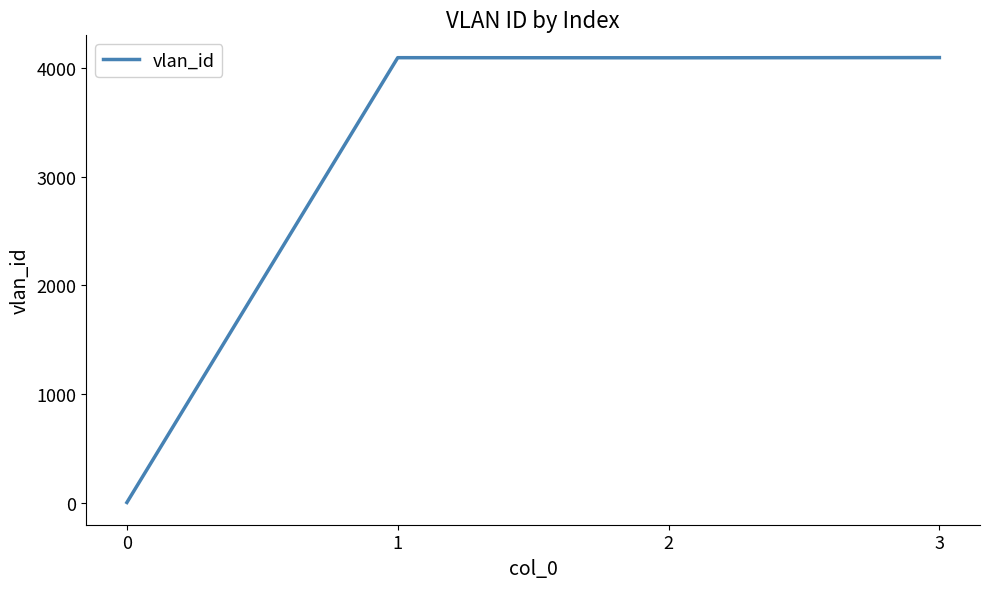

Is it true that the value at 3 is 4095?

True